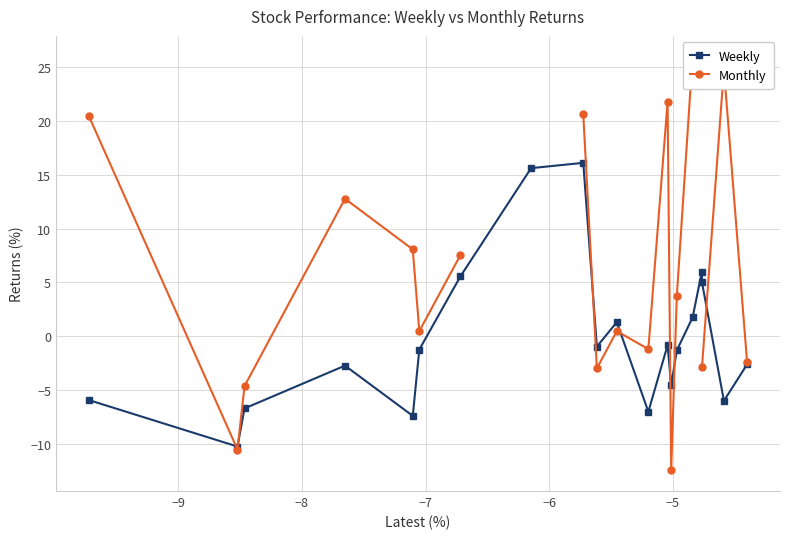

What are all the series names shown in the legend?

Weekly, Monthly